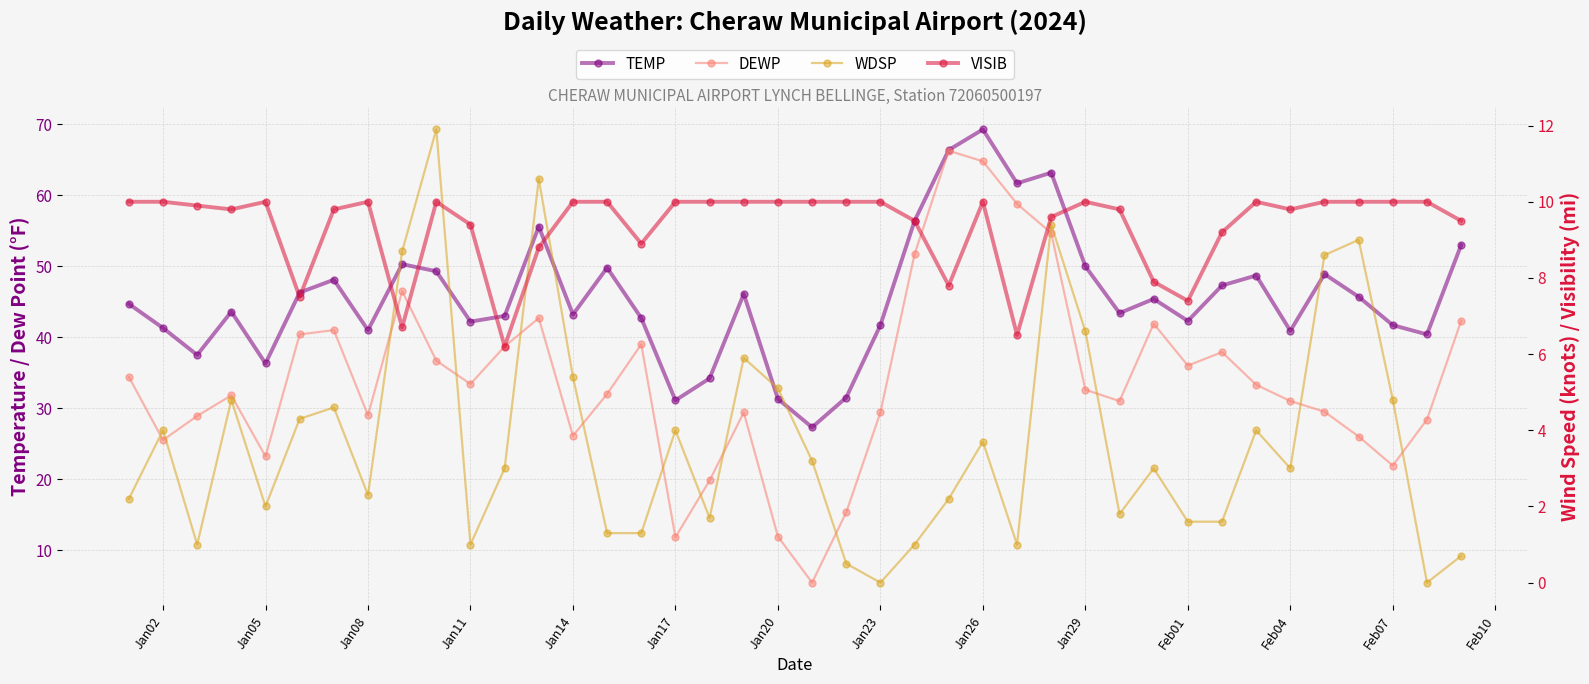

What is the difference between the maximum and minimum values in the DEWP series?

60.9